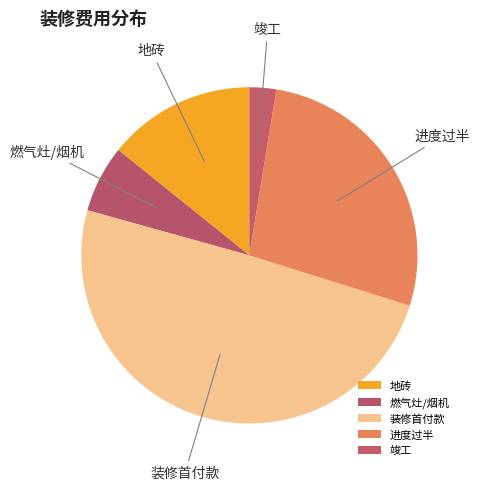

Which slice is the largest?

装修首付款